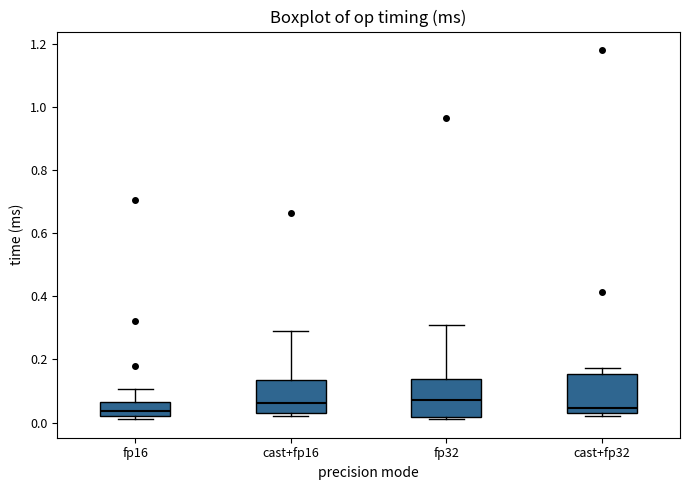

Reading left to right, read every box against the y-axis: the position of its median line, the range the box covers, and the ends of its whiskers. The values are not printed on the chart, so give them approximately, as read against the axis.

fp16: median 0.04, box 0.02 to 0.06, whiskers 0.02 (just below the box's lower edge) to 0.10
cast+fp16: median 0.06, box 0.02 to 0.14, whiskers 0.02 (just below the box's lower edge) to 0.28
fp32: median 0.08, box 0.02 to 0.14, whiskers 0.02 (just below the box's lower edge) to 0.32
cast+fp32: median 0.04 (just above the box's lower edge), box 0.04 to 0.16, whiskers 0.02 to 0.18